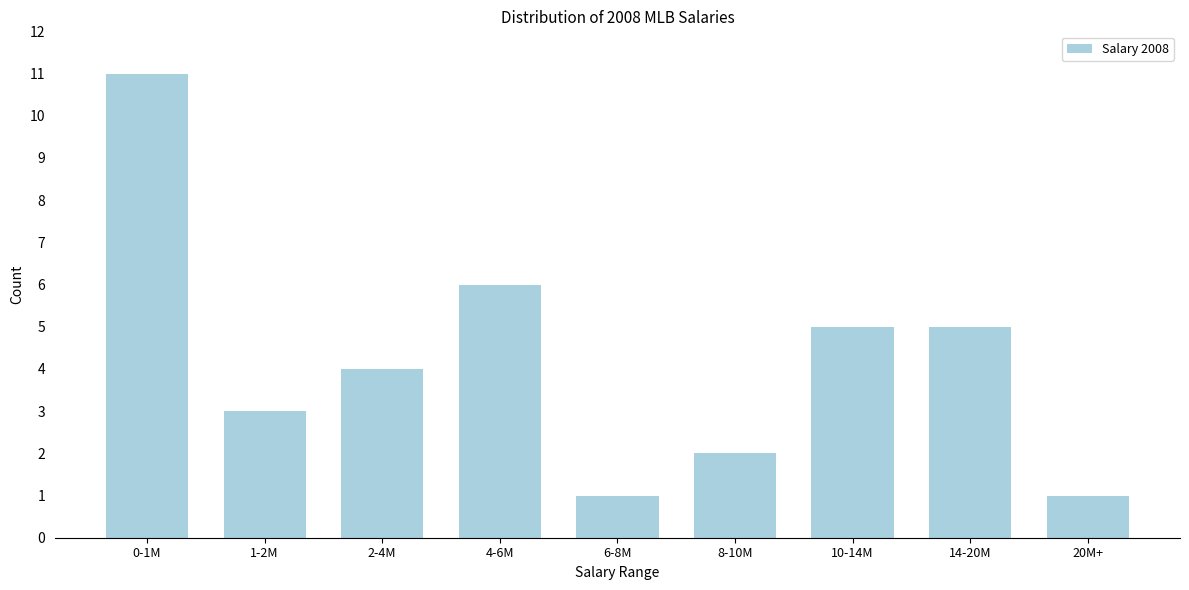

Reading left to right, list all the values displayed in this chart.

11	3	4	6	1	2	5	5	1